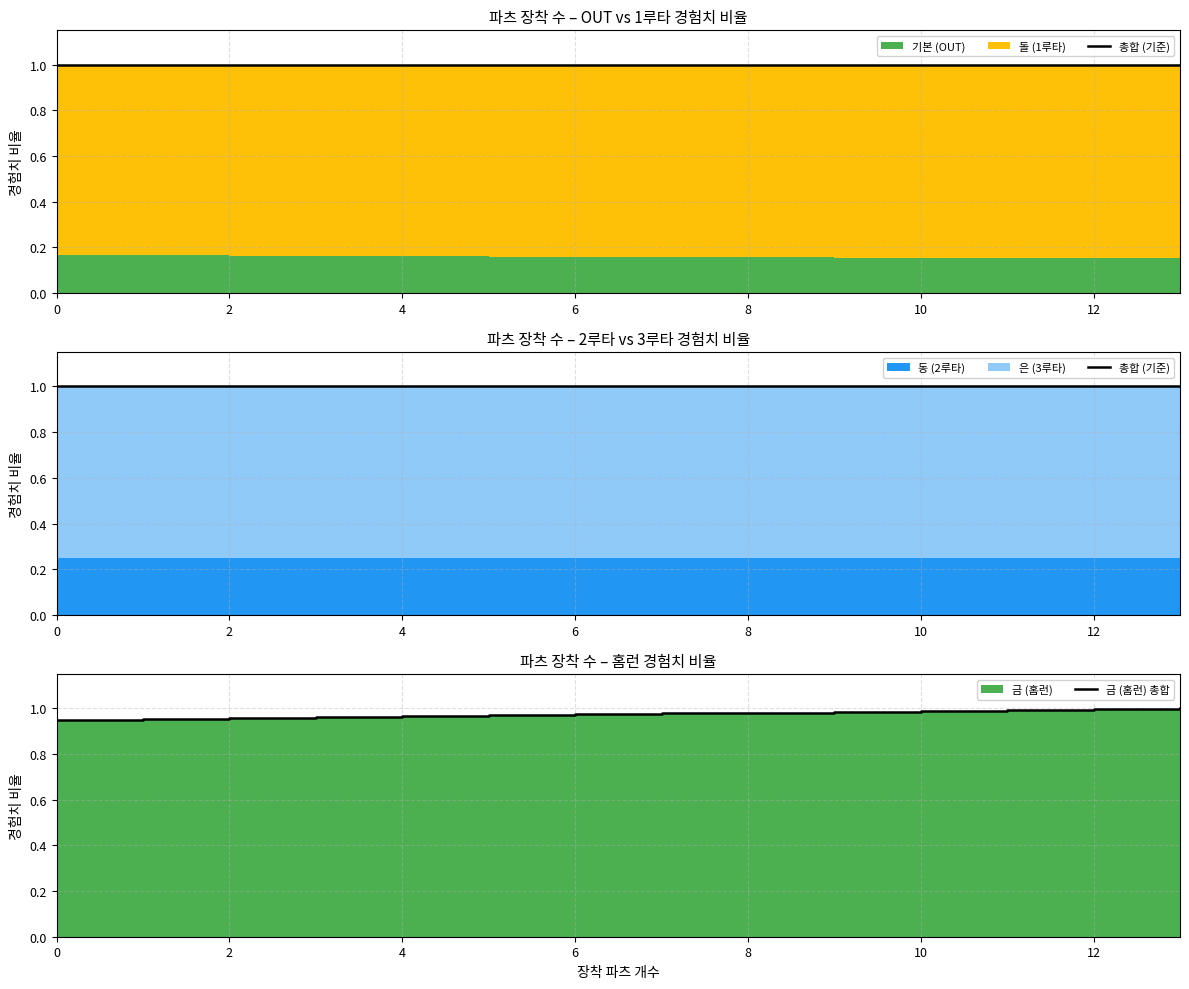

What is the value of the 금 (홈런) 총합 point at the 3rd from the left?

1.0